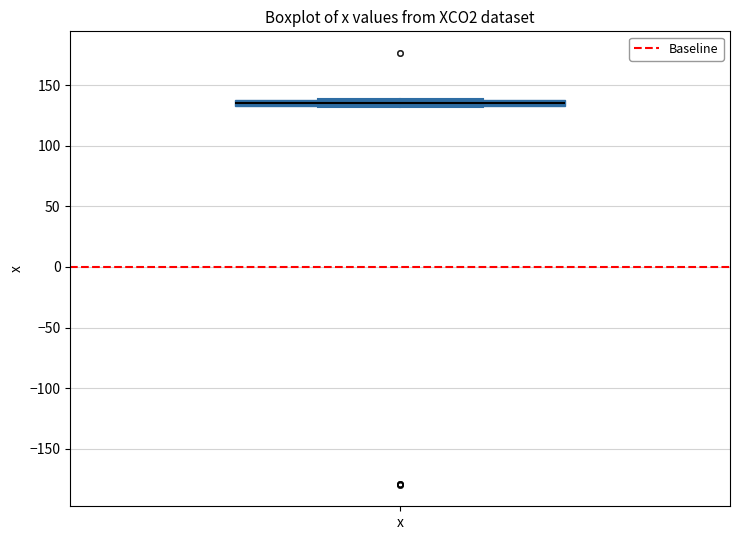

Where is the lower edge of the box for x on the y-axis? The values are not printed on the chart, so give them approximately, as read against the axis.

135